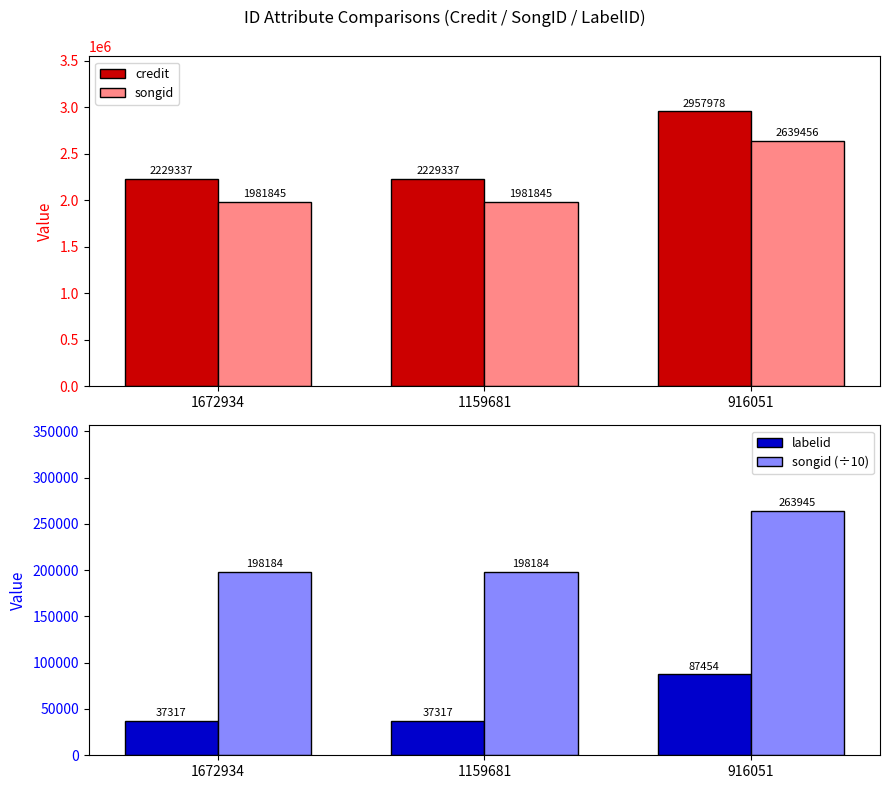

The value of labelid at 916051 is 136814. True or false?

False